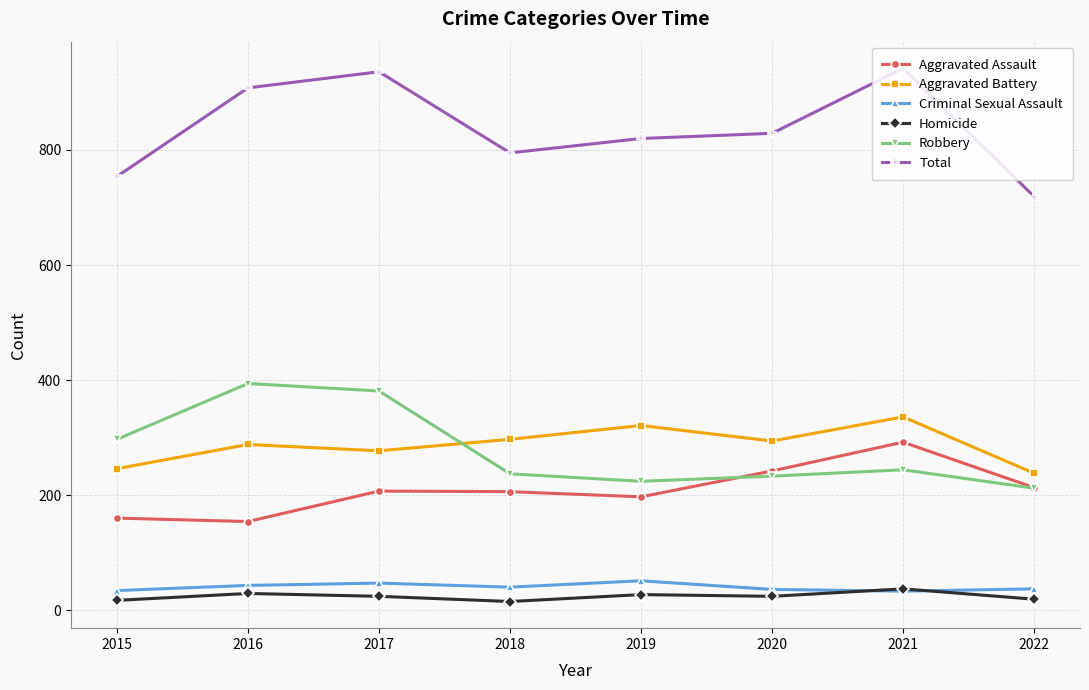

Rank the series by their maximum value, from lowest to highest.

Homicide, Criminal Sexual Assault, Aggravated Assault, Aggravated Battery, Robbery, Total